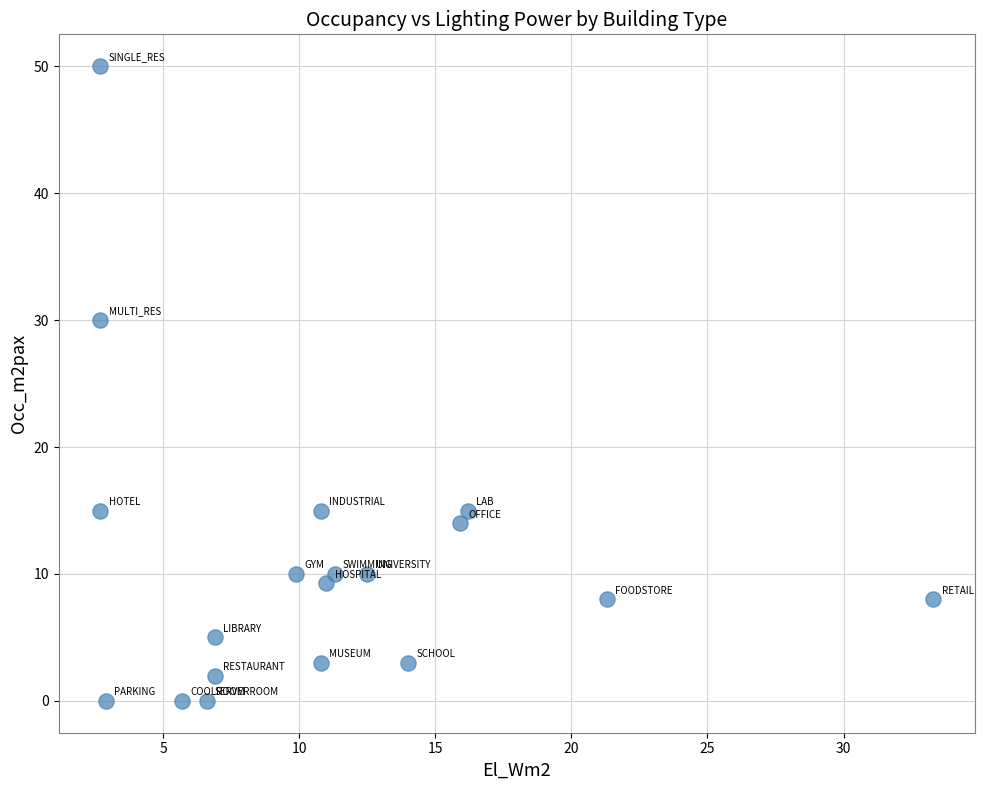

What Y value in the scatter plot is closest to 25?

30.0